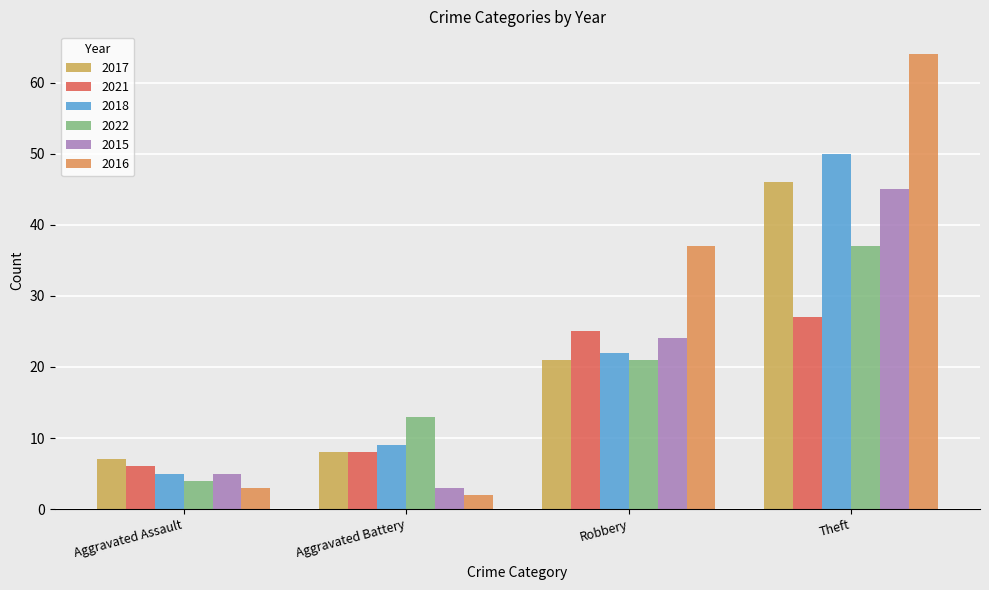

What is the label of the 4th bar from the left?

Theft